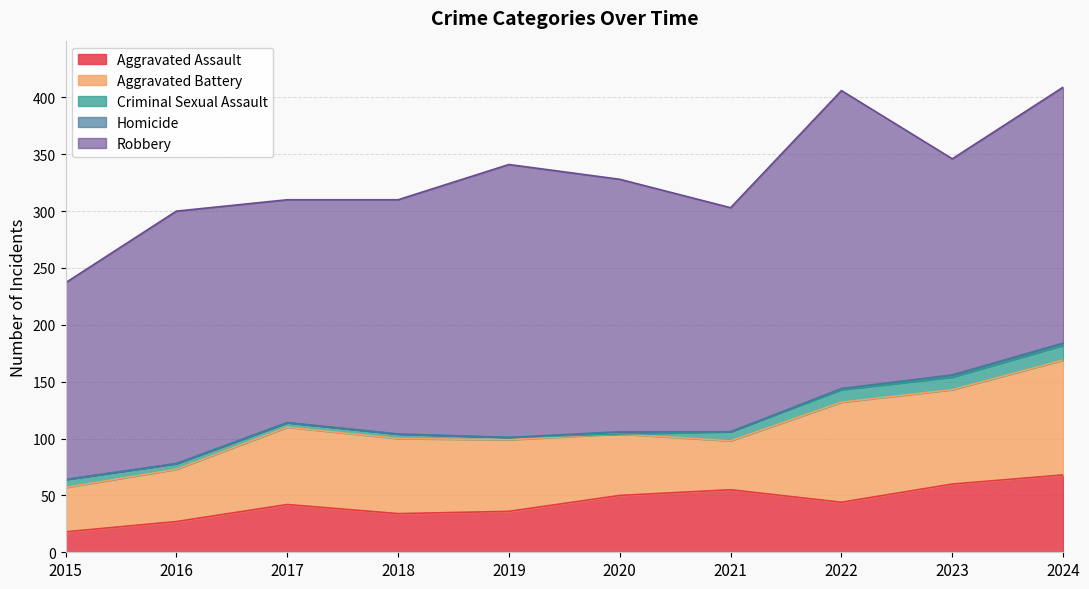

Is the value of Criminal Sexual Assault at 2023 greater than the value of Homicide at 2022?

Yes